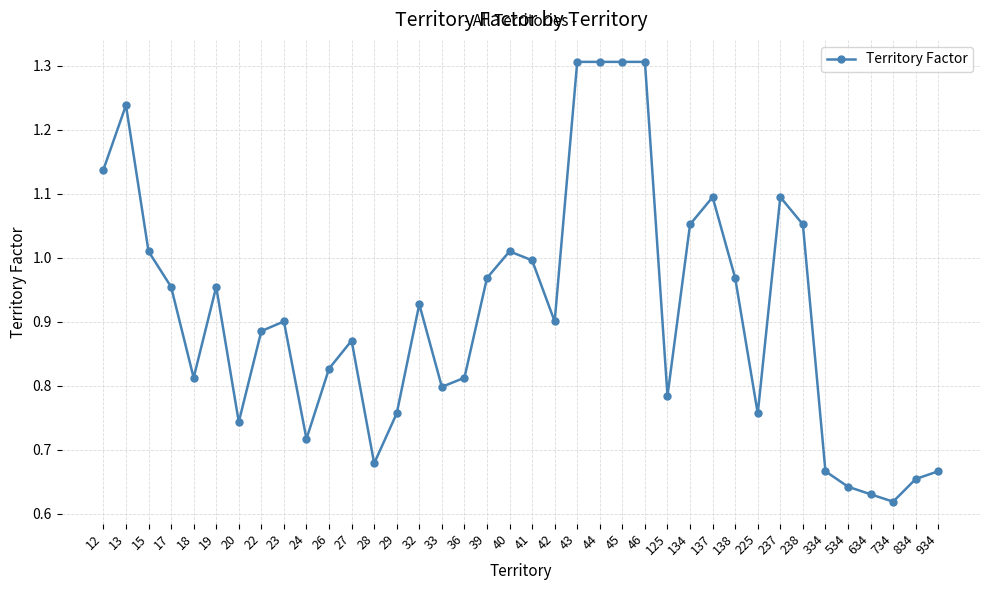

What is the sum of all values?

34.8